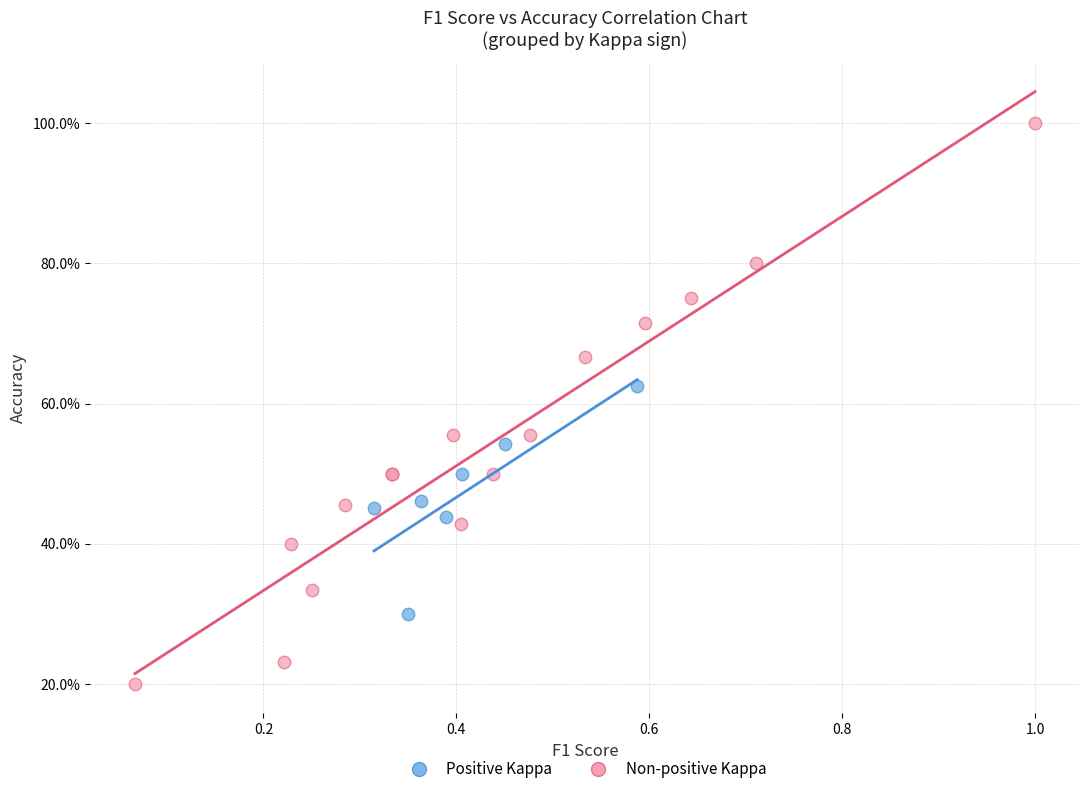

Which series has the widest spread of Y values?

Non-positive Kappa